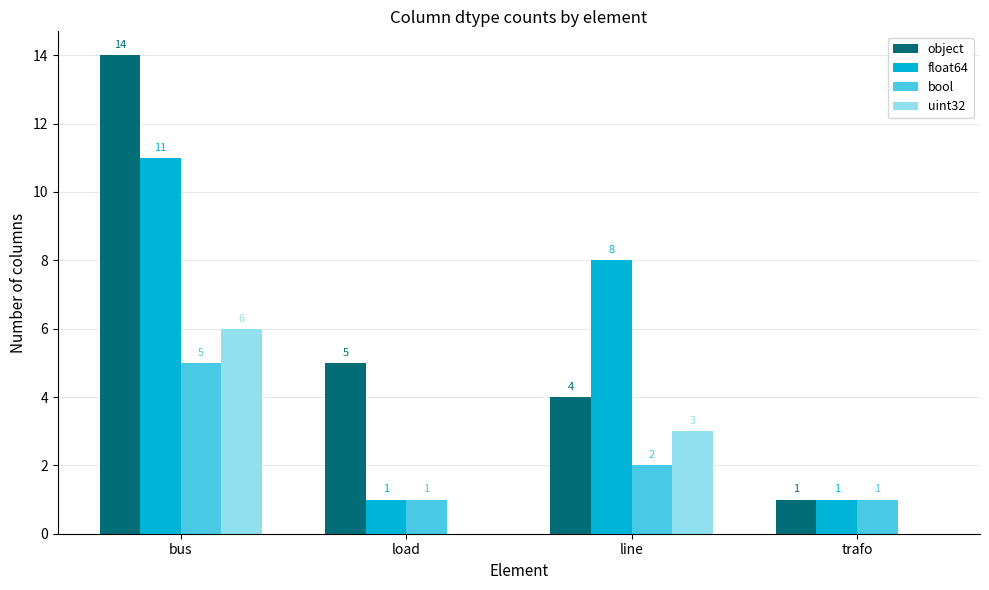

At which label does uint32 first exceed 3?

bus